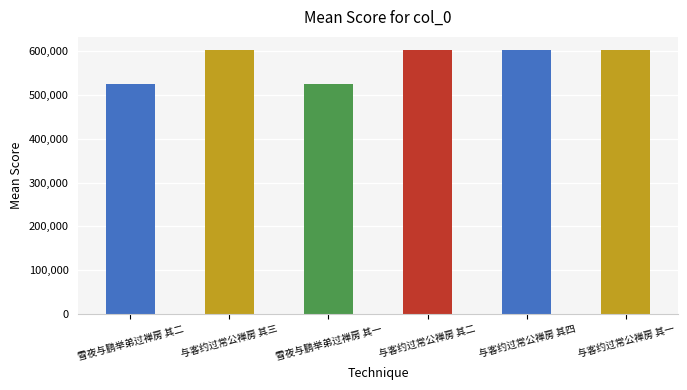

What is the value of the 5th bar from the left?

603187